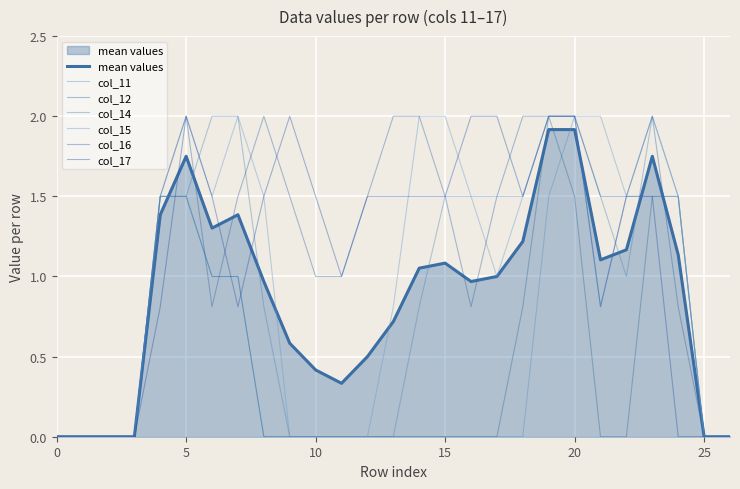

What is the difference between the second highest and minimum values in the col_17 series?

2.0